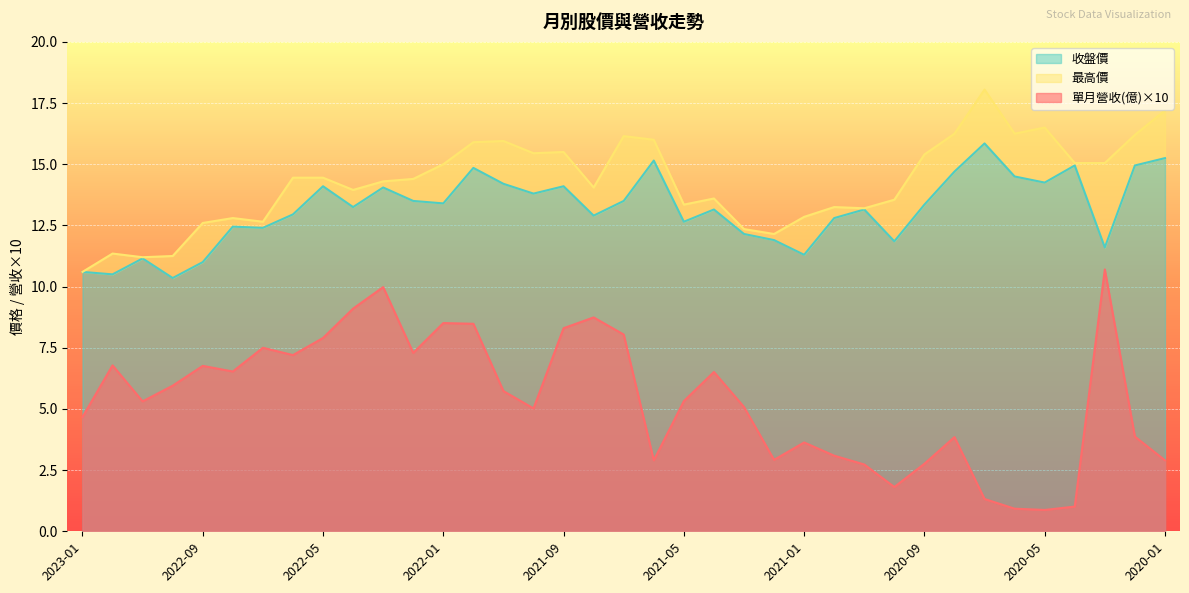

The value of 最高價 at 2021-09 is 15.5. True or false?

True